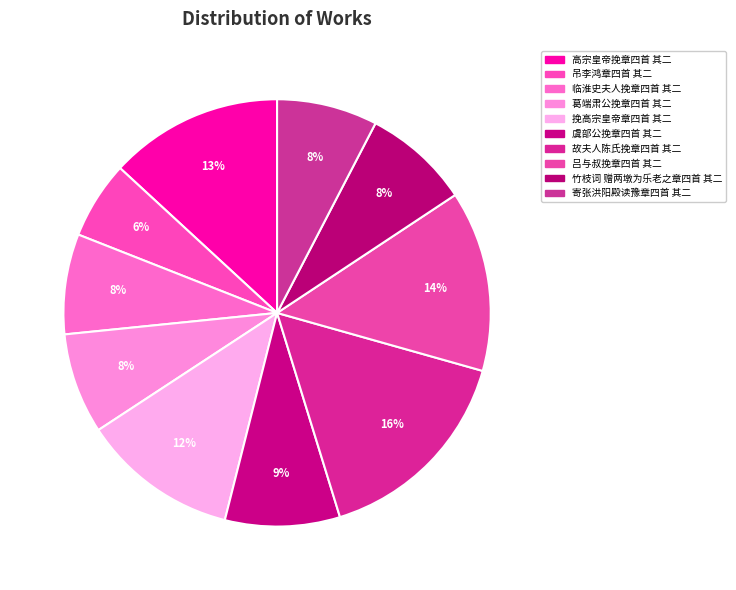

True or false: 葛端肃公挽章四首 其二 accounts for 14% of the total.

False